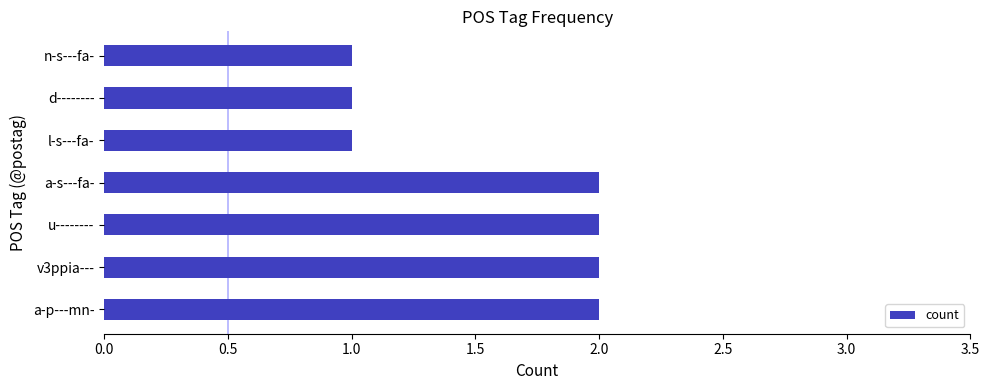

Count the values in the range 1 to 2.

7